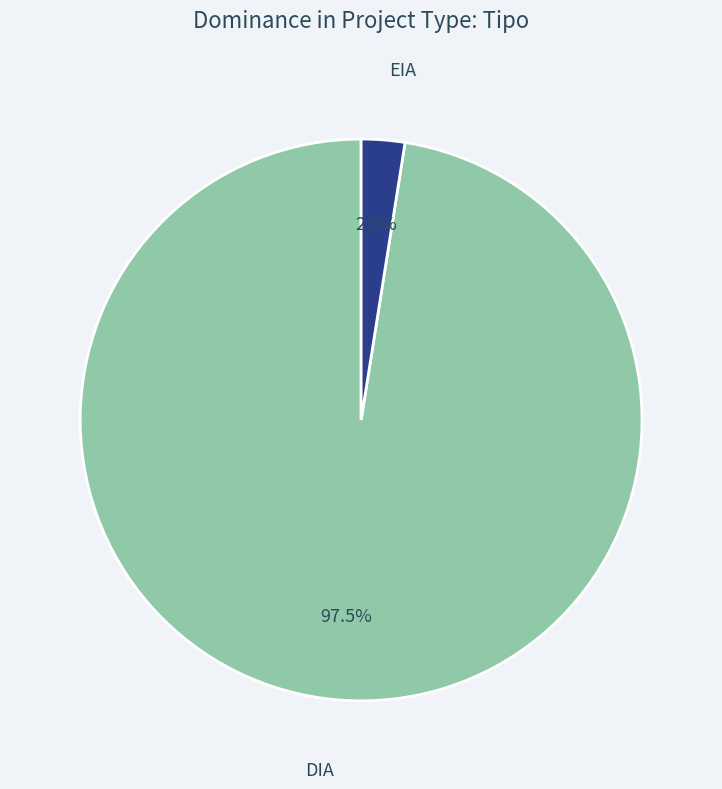

Does any single category account for the majority?

Yes